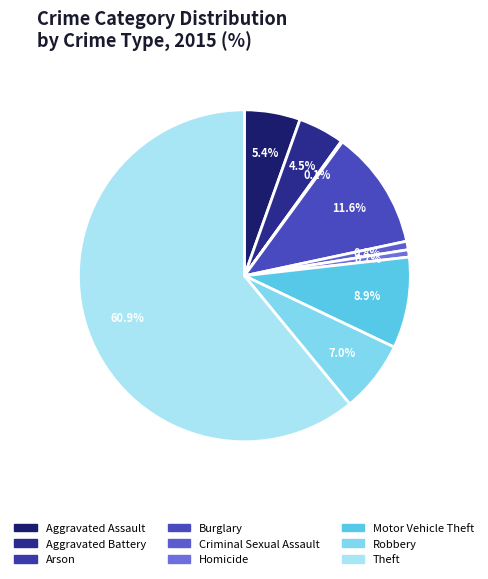

What is the total percentage of Arson and Burglary?

11.7%